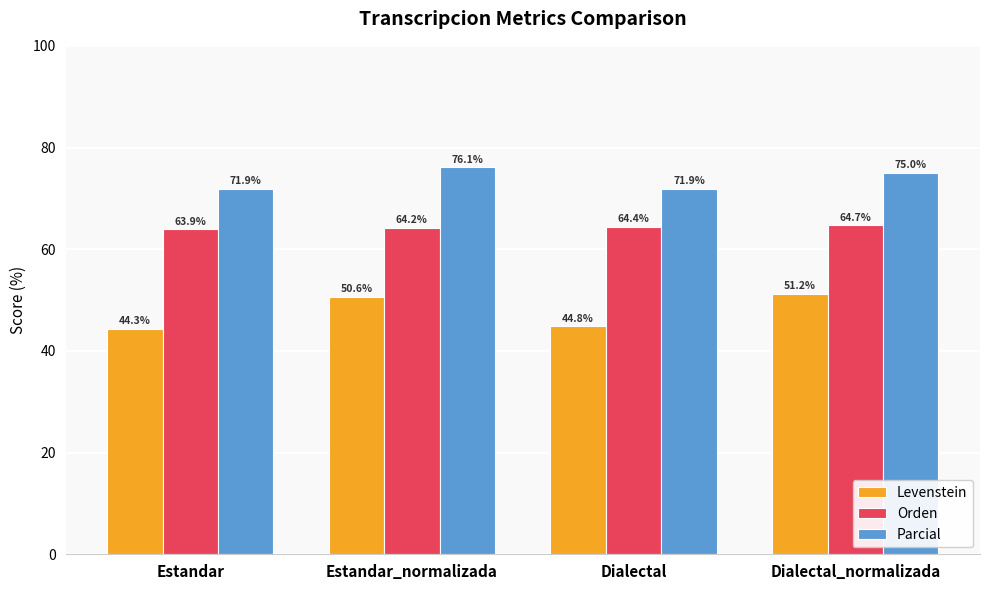

What is the difference between the maximum and minimum values in the Levenstein series?

6.9